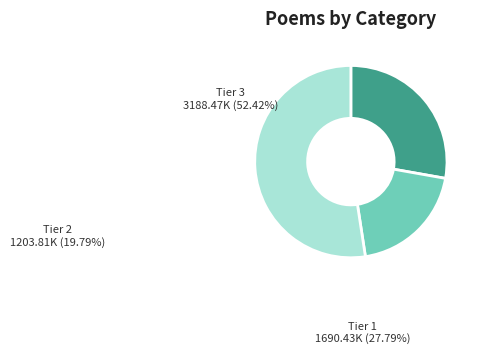

Is there a majority slice in this chart?

Yes